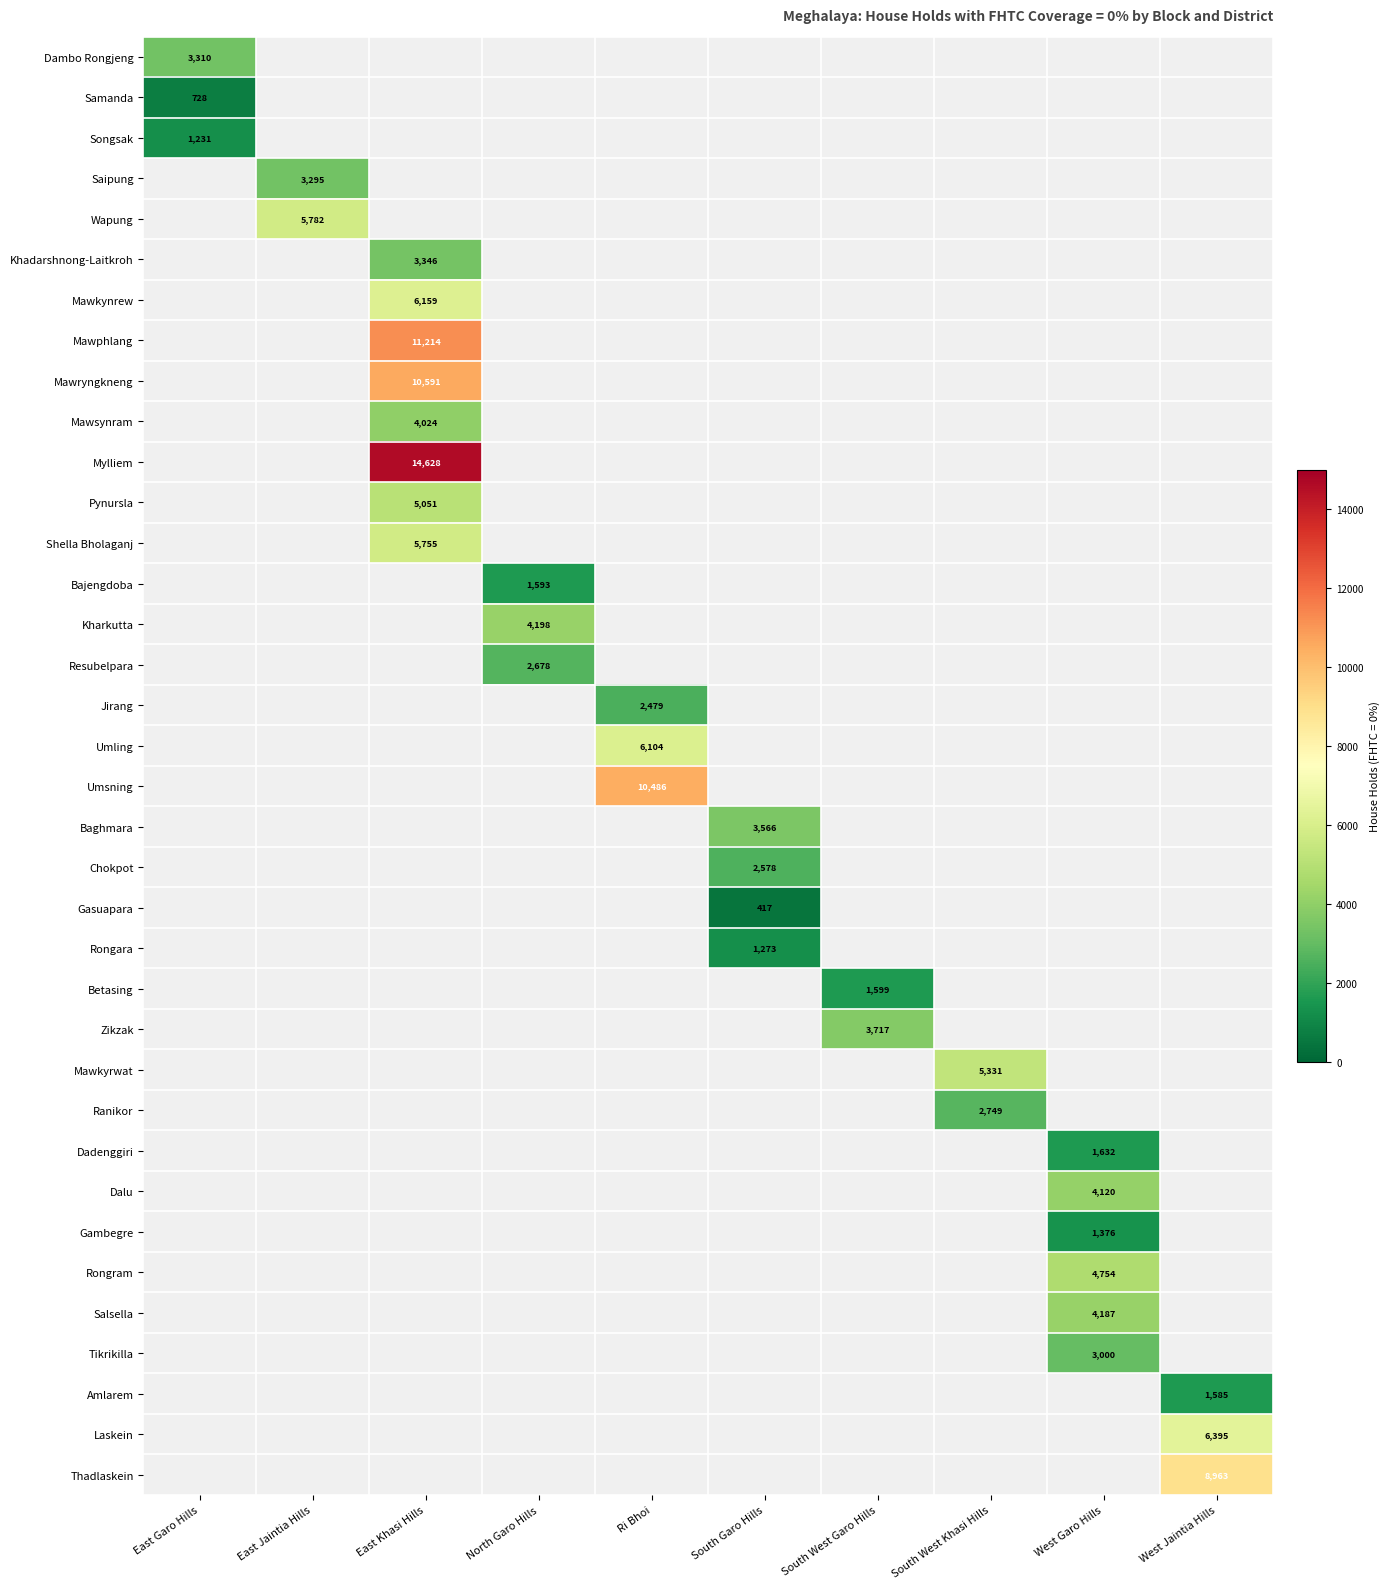

True or false: Mylliem has a value of 5645 at East Khasi Hills.

False